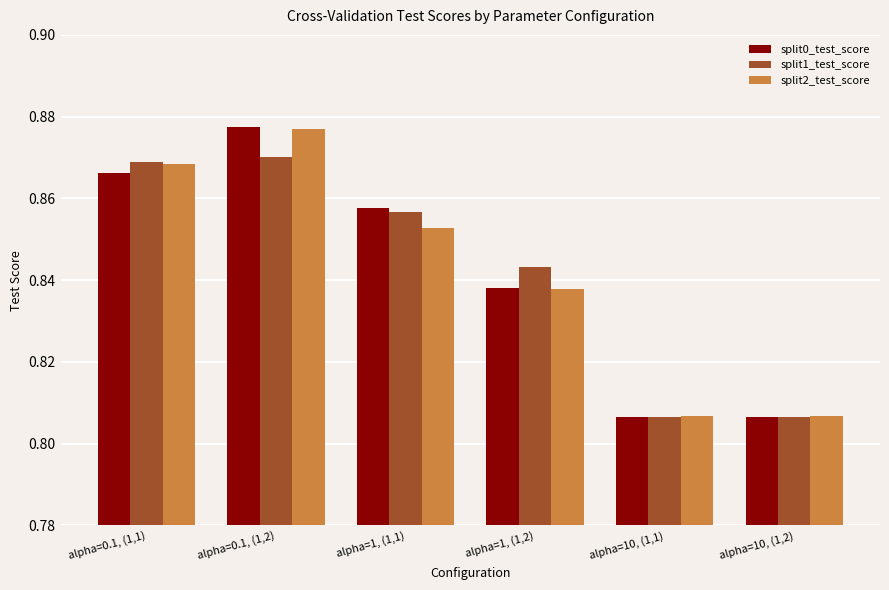

What is the label of the 5th bar from the right?

alpha=0.1, (1,2)